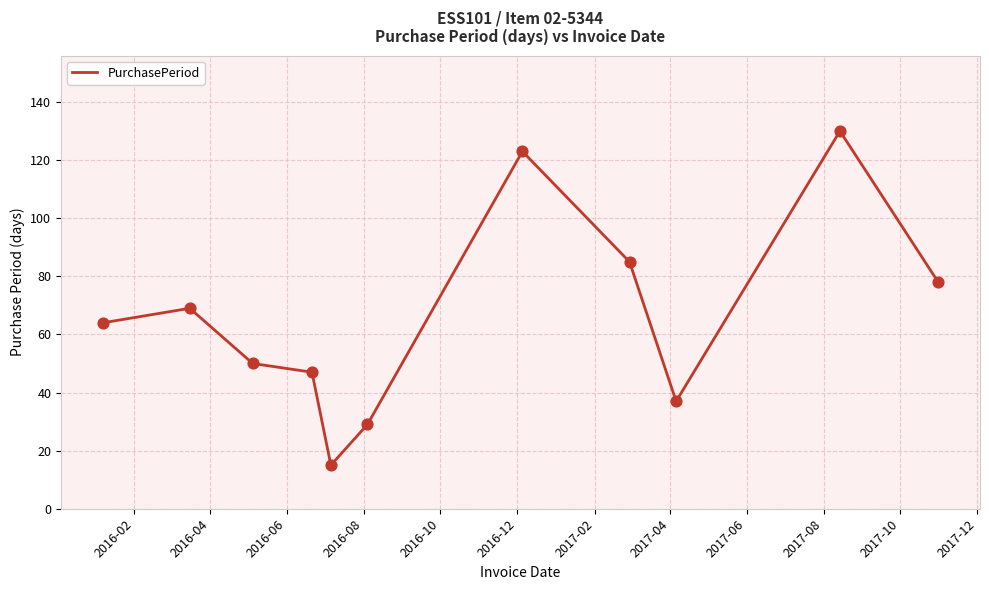

What is the minimum value shown in the chart?

15